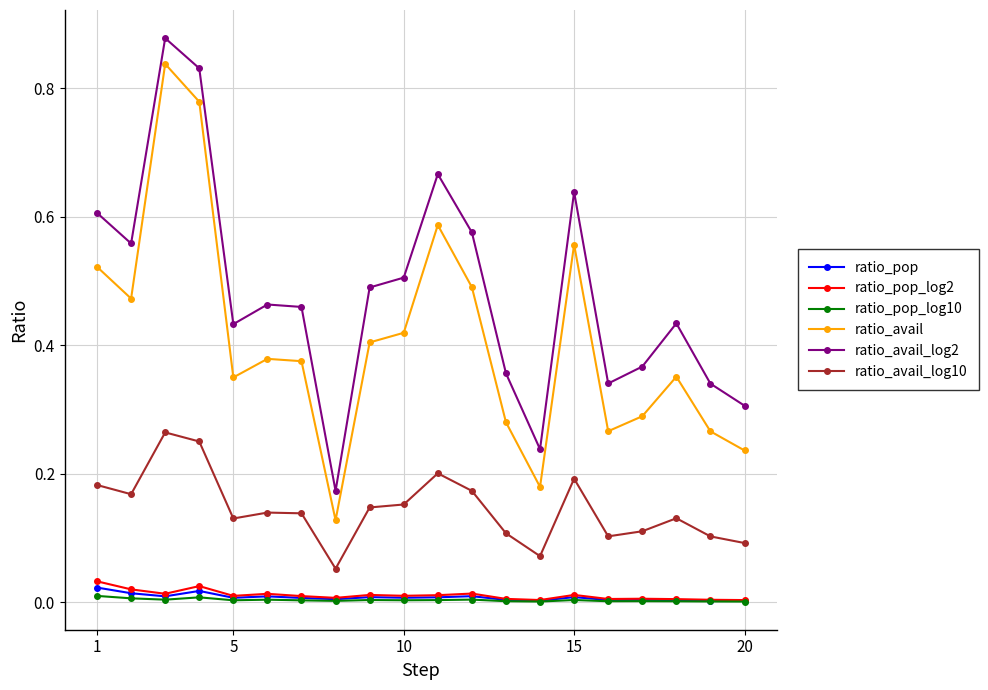

Which series has the largest total across all categories?

ratio_avail_log2